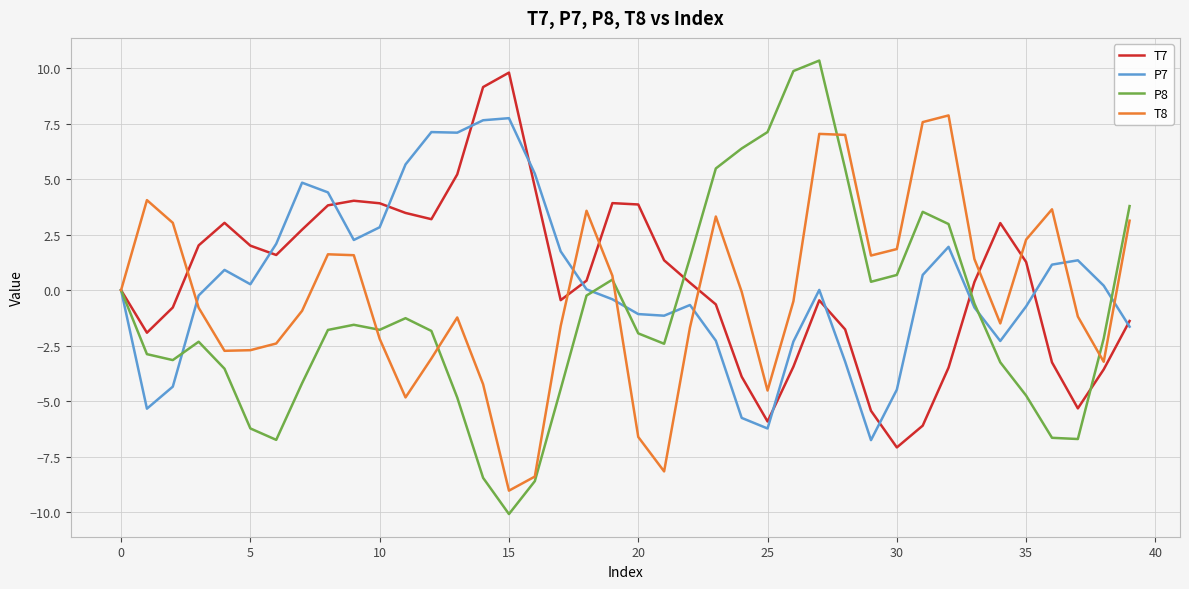

What is the maximum value shown in the chart?

10.3